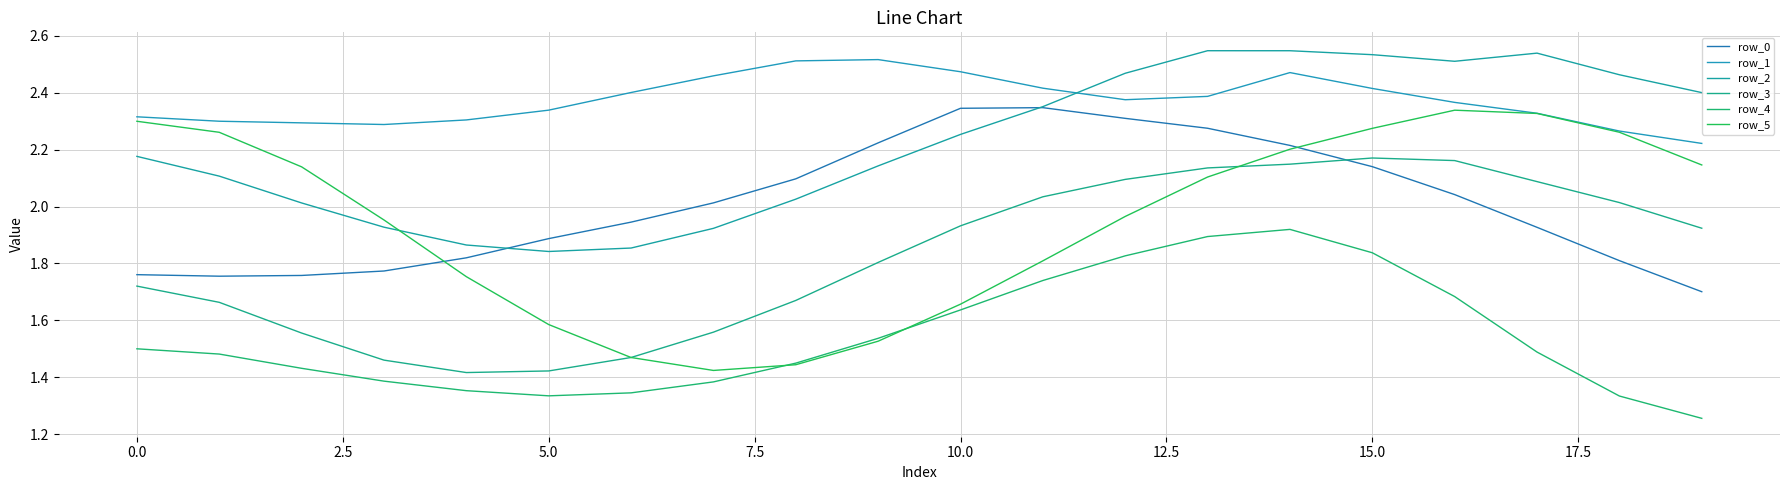

At which label does row_4 reach its peak?

14